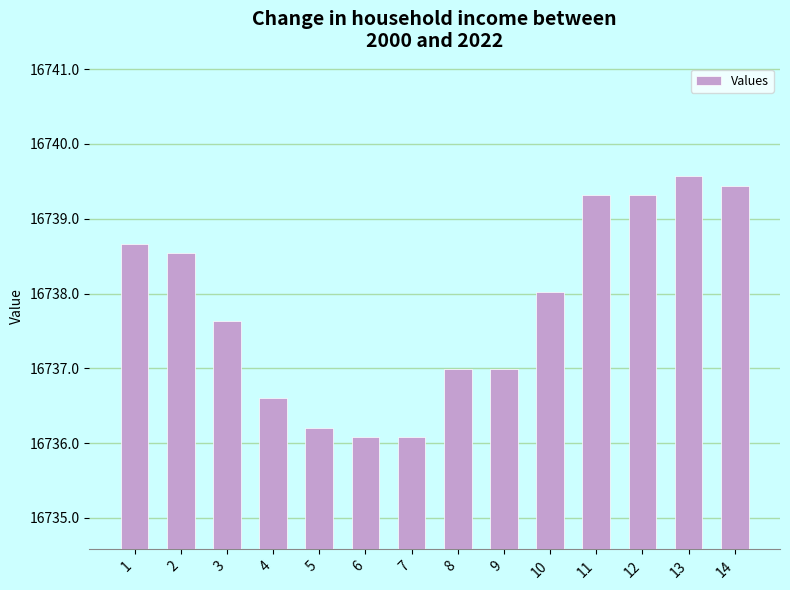

The chart shows a value of 16739.4 at 14. True or false?

True